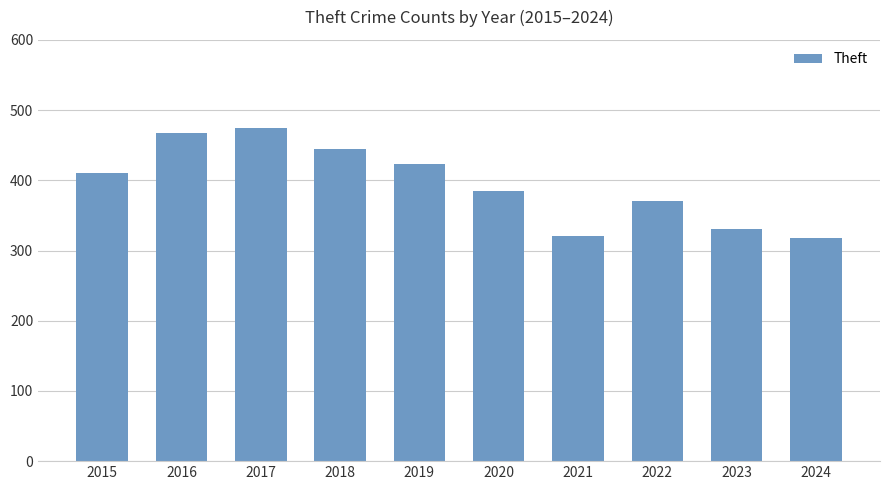

How many data points does each series have?

10